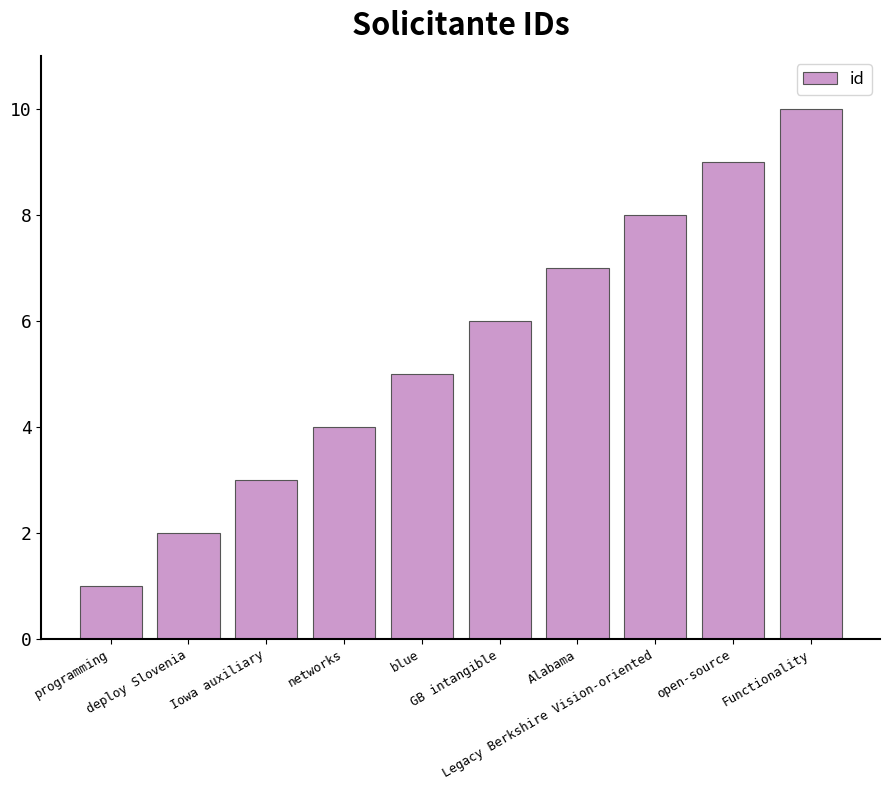

How many bars are there in total?

10